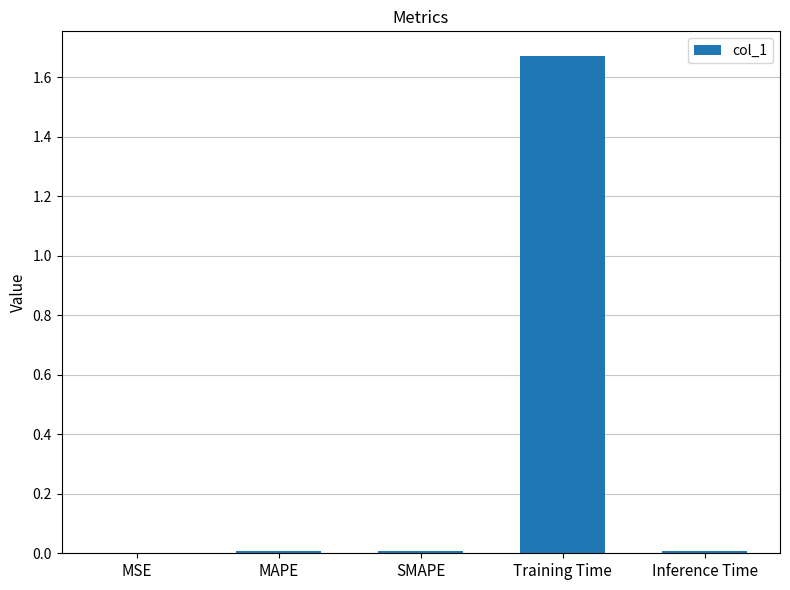

Count the number of data series in this chart.

1